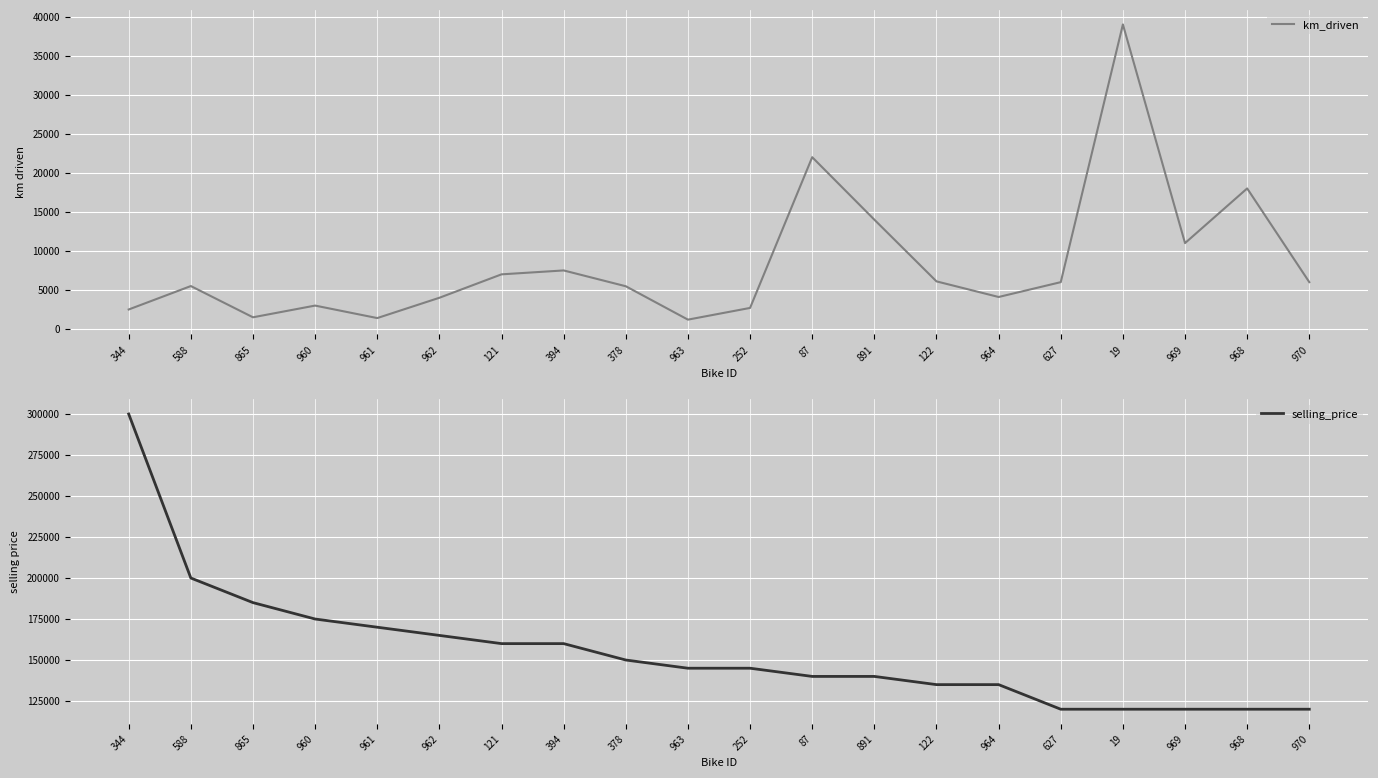

Does the chart display data point markers on the line(s)?

No